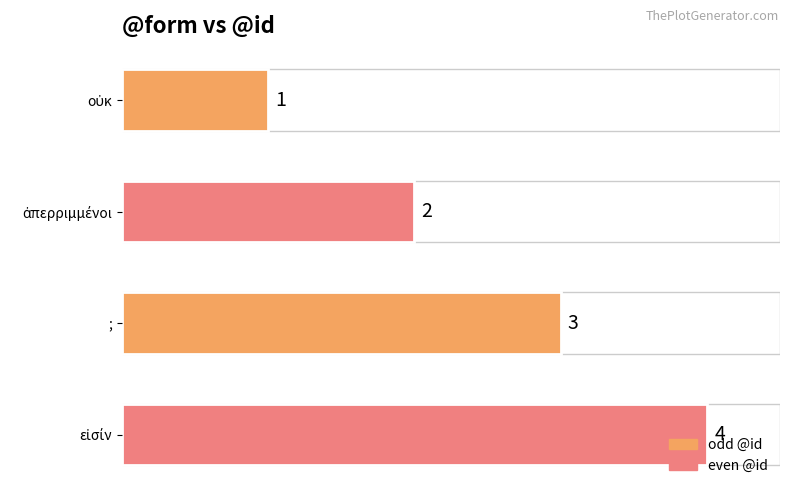

What is the difference between the maximum and minimum values?

3